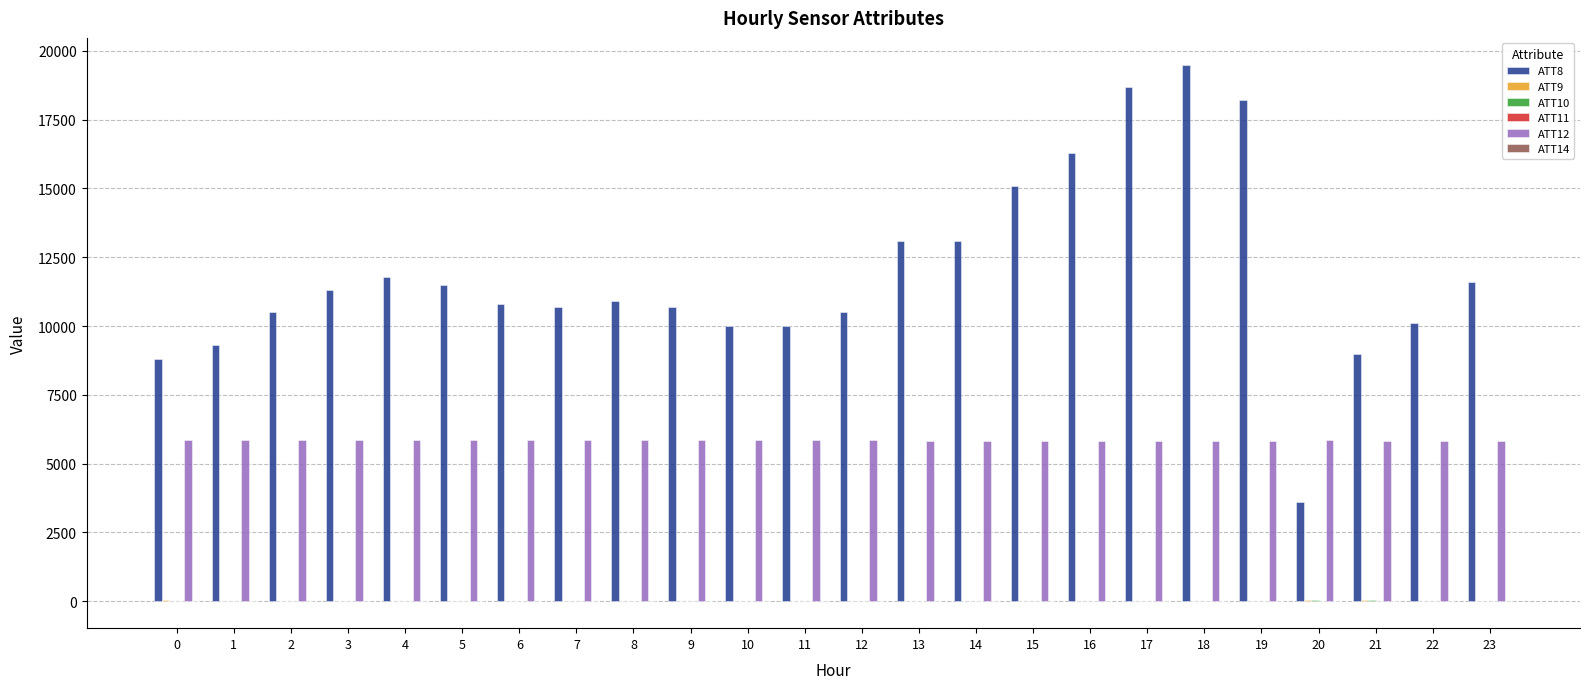

Which series changed the most between 16 and 20?

ATT8